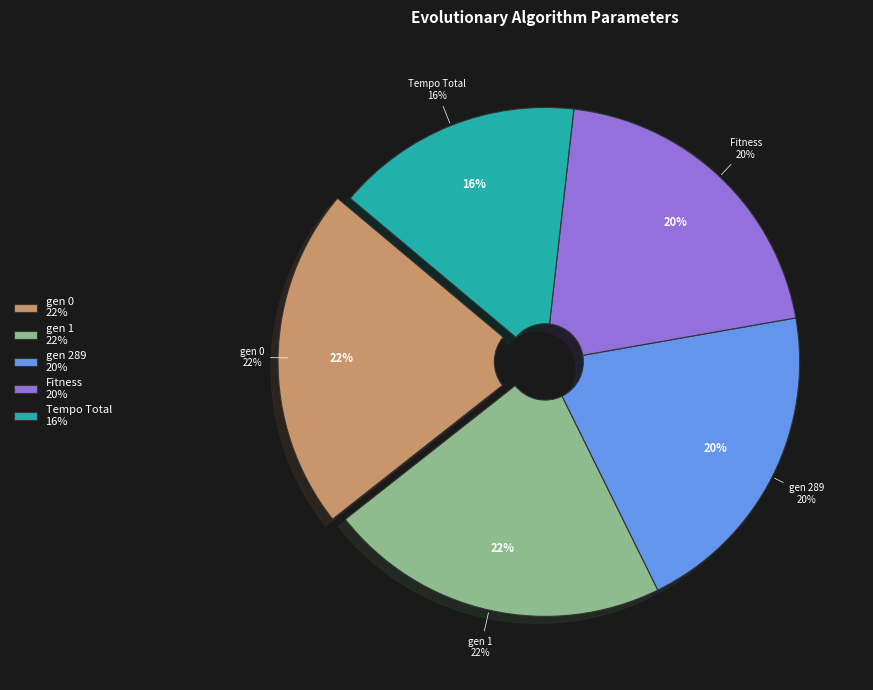

How many segments does this pie chart have?

5